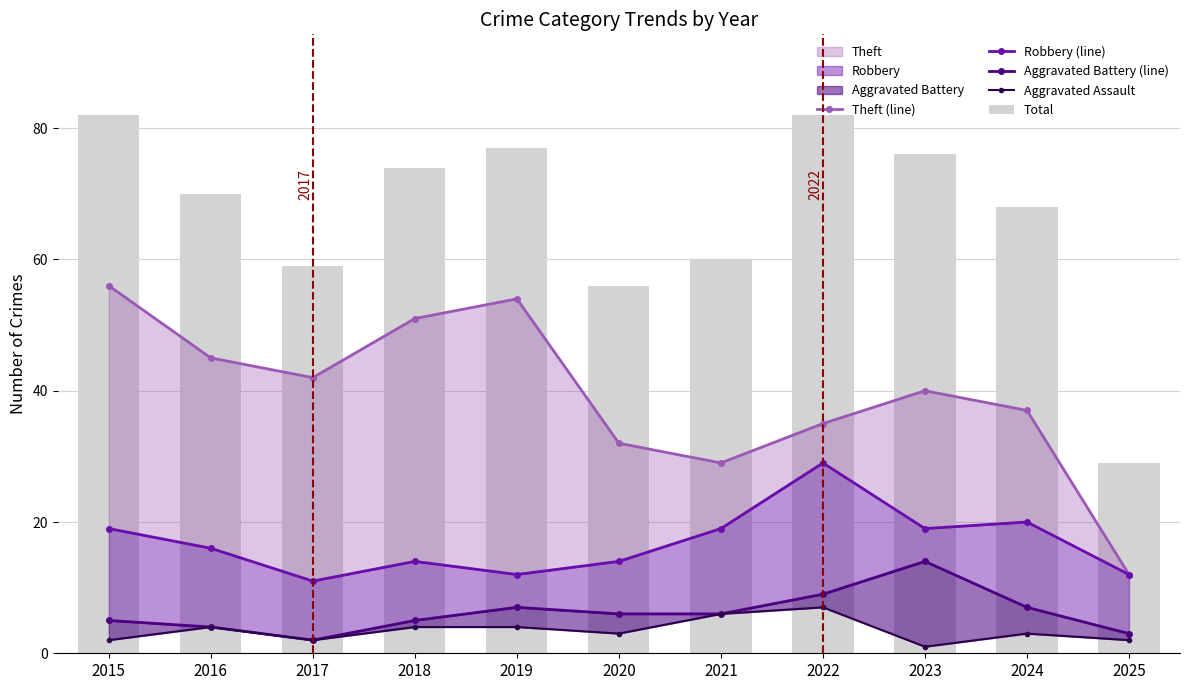

What is the difference between the maximum and second lowest values in the Aggravated Battery (line) series?

11